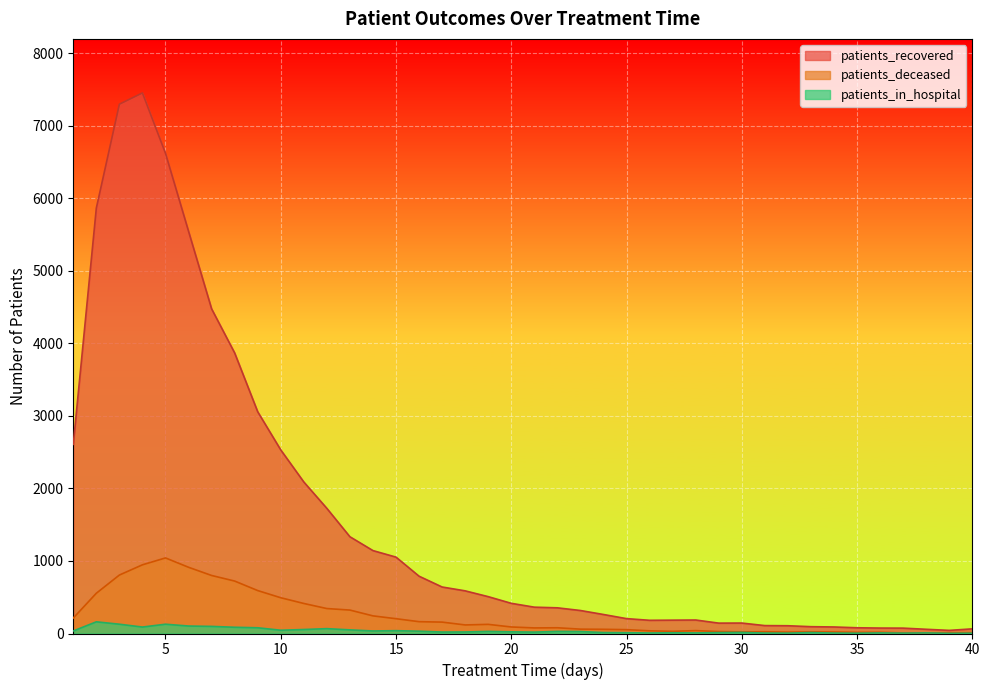

The patients_in_hospital series shows 15 at 30. True or false?

True